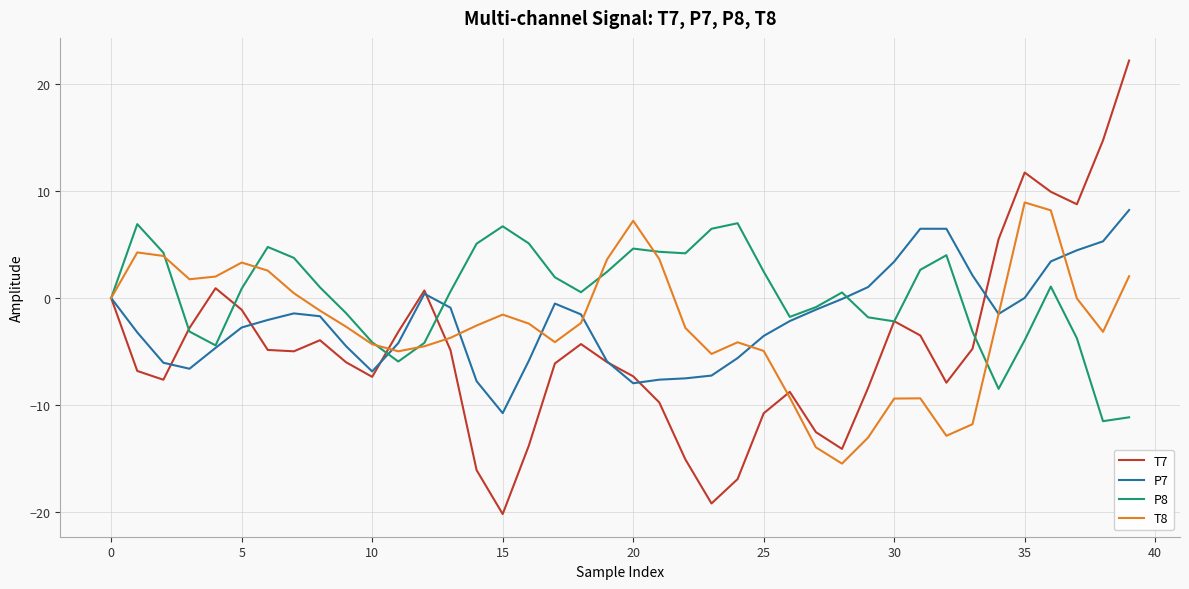

What is the greatest value displayed?

22.2